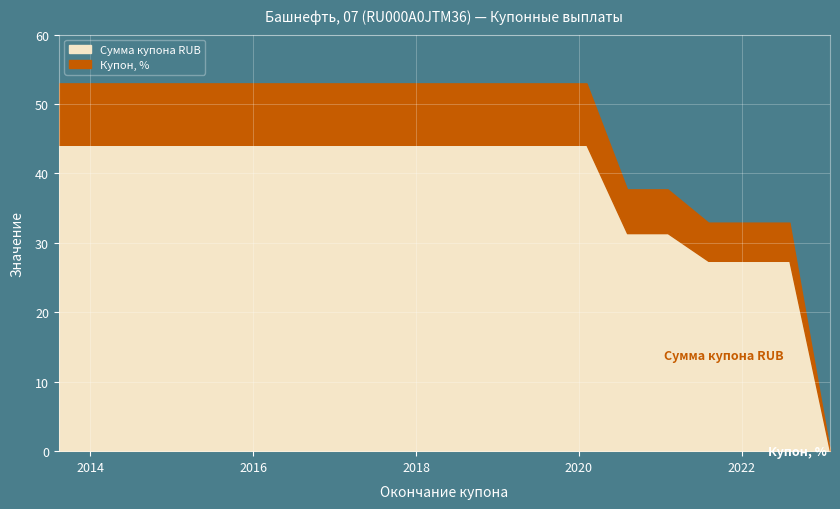

What is the sum of all Сумма купона RUB values?

762.9